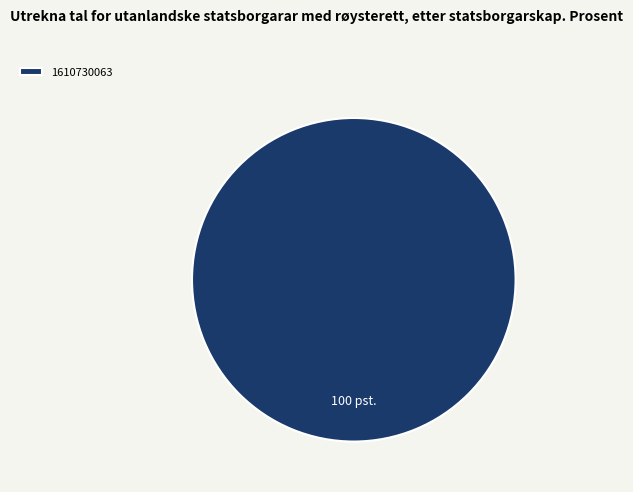

Which category accounts for the majority?

1610730063